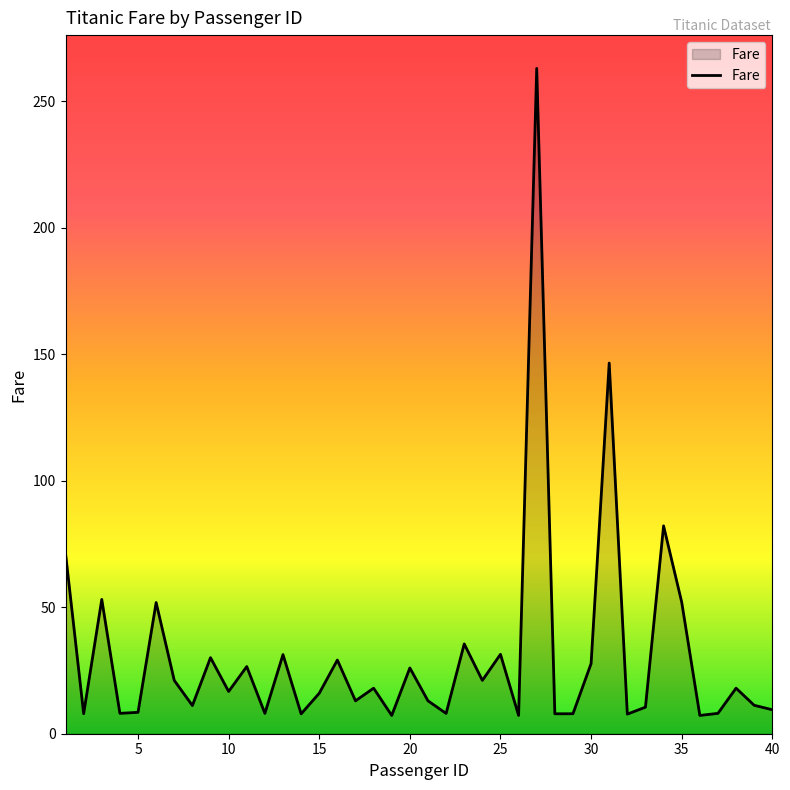

What is the maximum value shown in the chart?

263.0